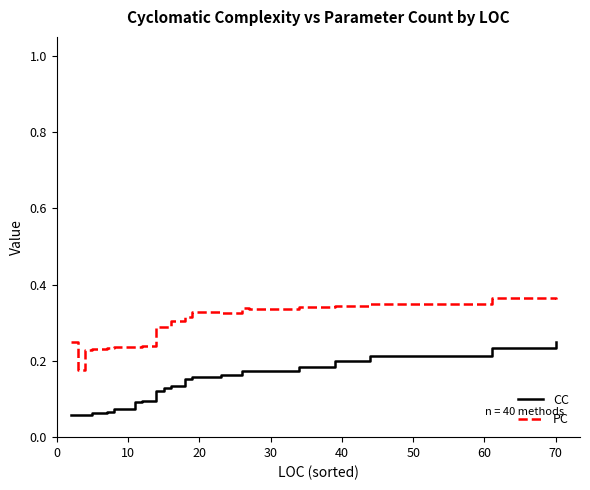

List the series in order of their peak value, lowest first.

CC, PC